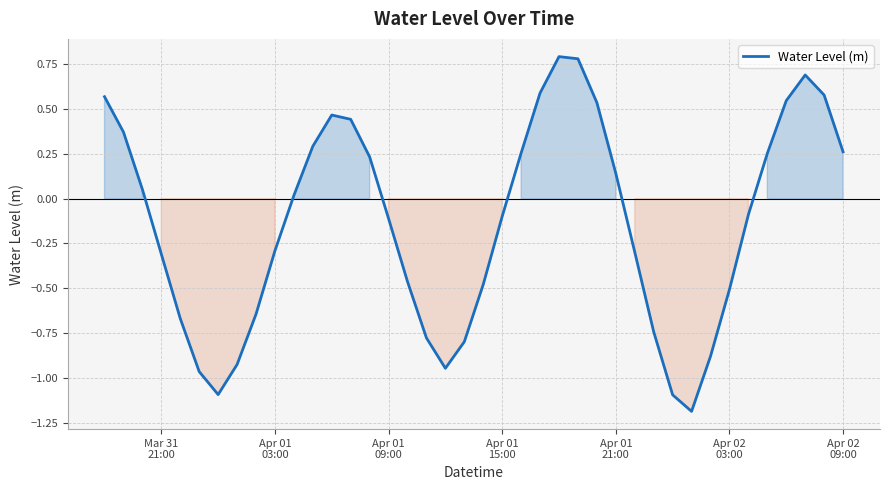

What is the smallest value displayed?

-1.2